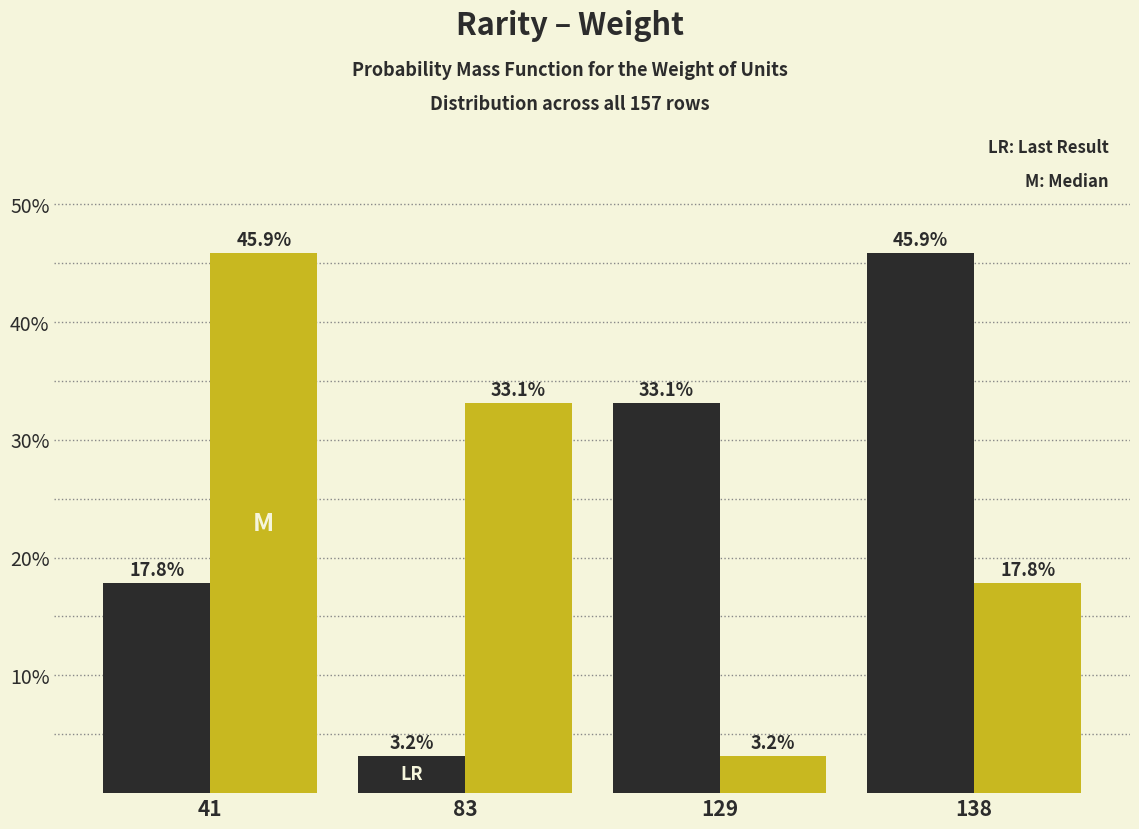

What is the spread (max minus min) of values at 83?

29.9